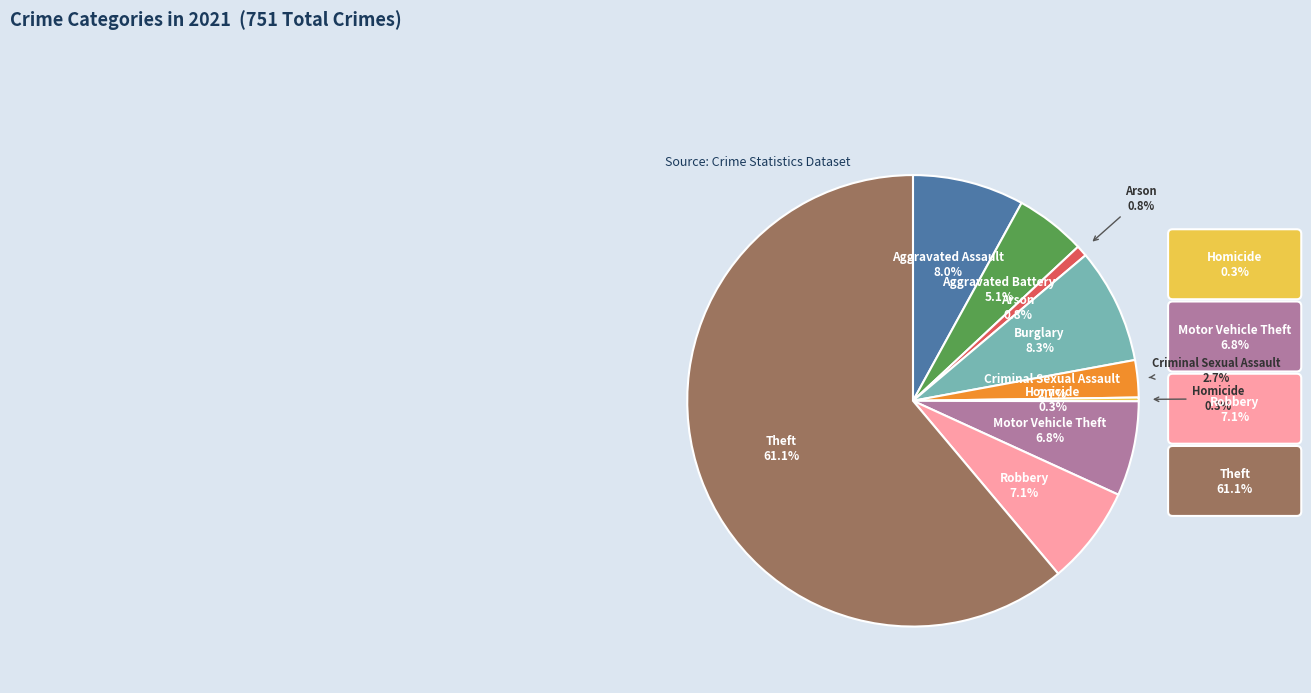

To the nearest percent, what portion does Burglary represent?

8%